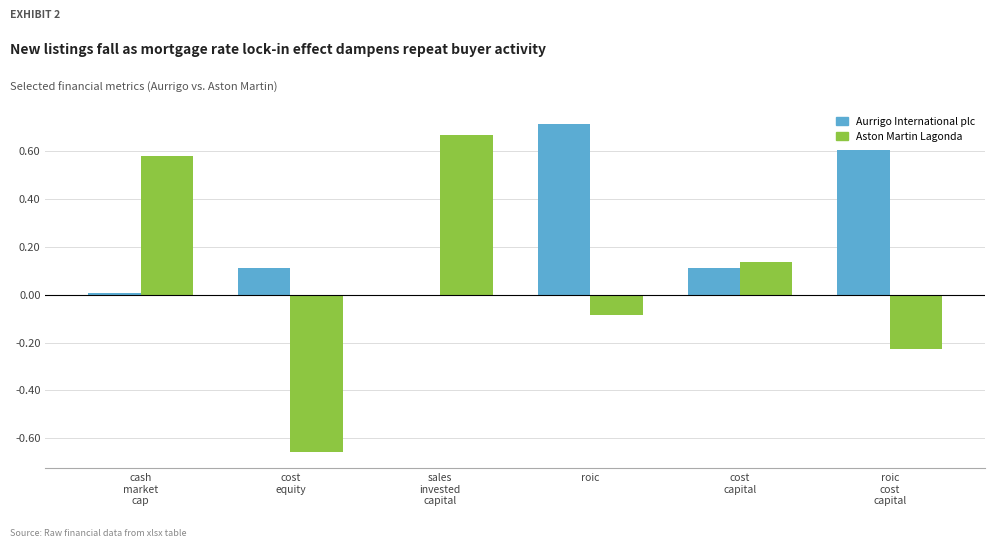

The value of Aston Martin Lagonda at roic is -0.1. True or false?

True